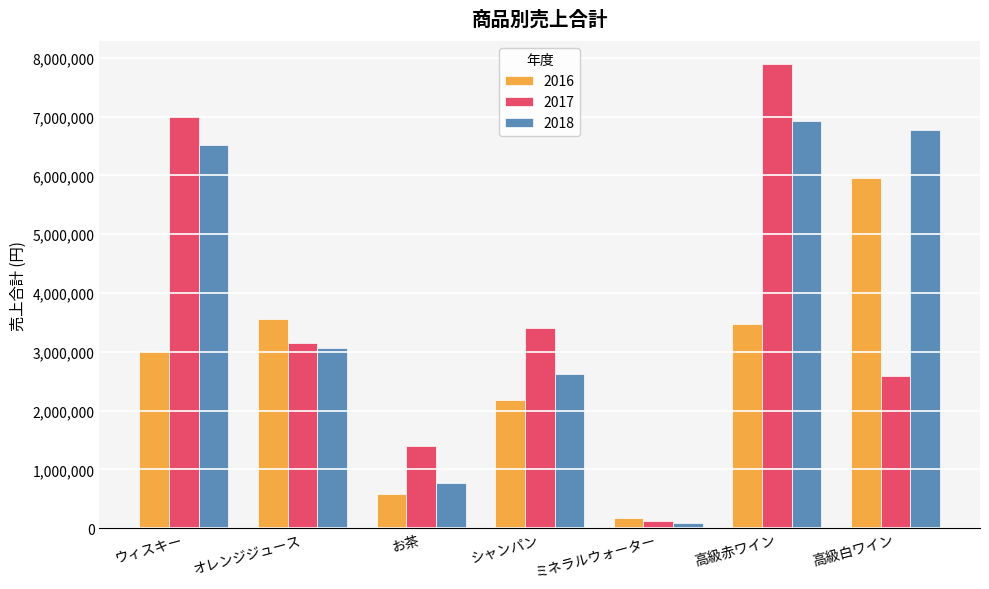

How many 2017 values are between 1406700 and 7010100?

5